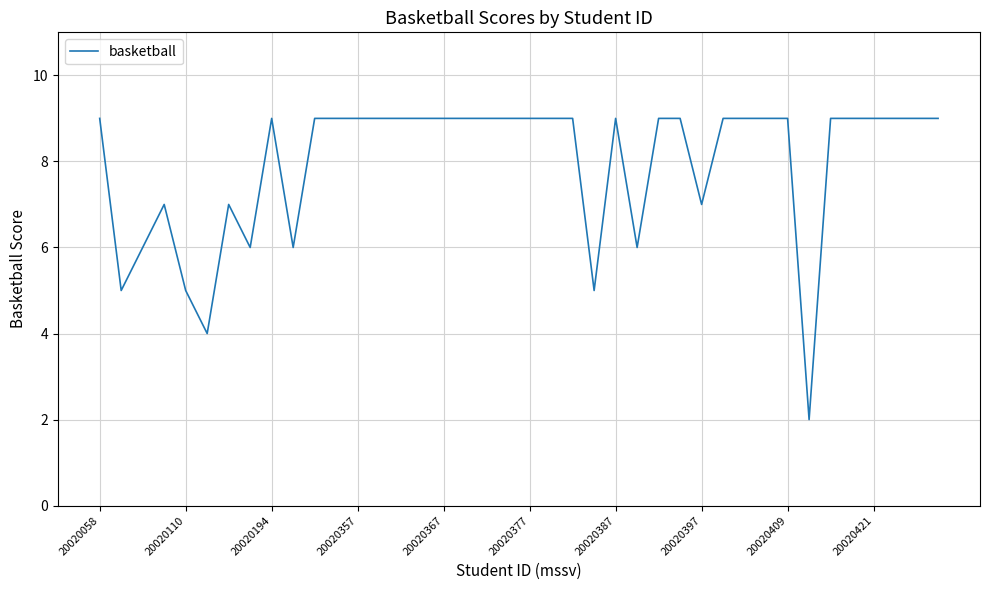

What is the difference between the maximum and minimum values?

7